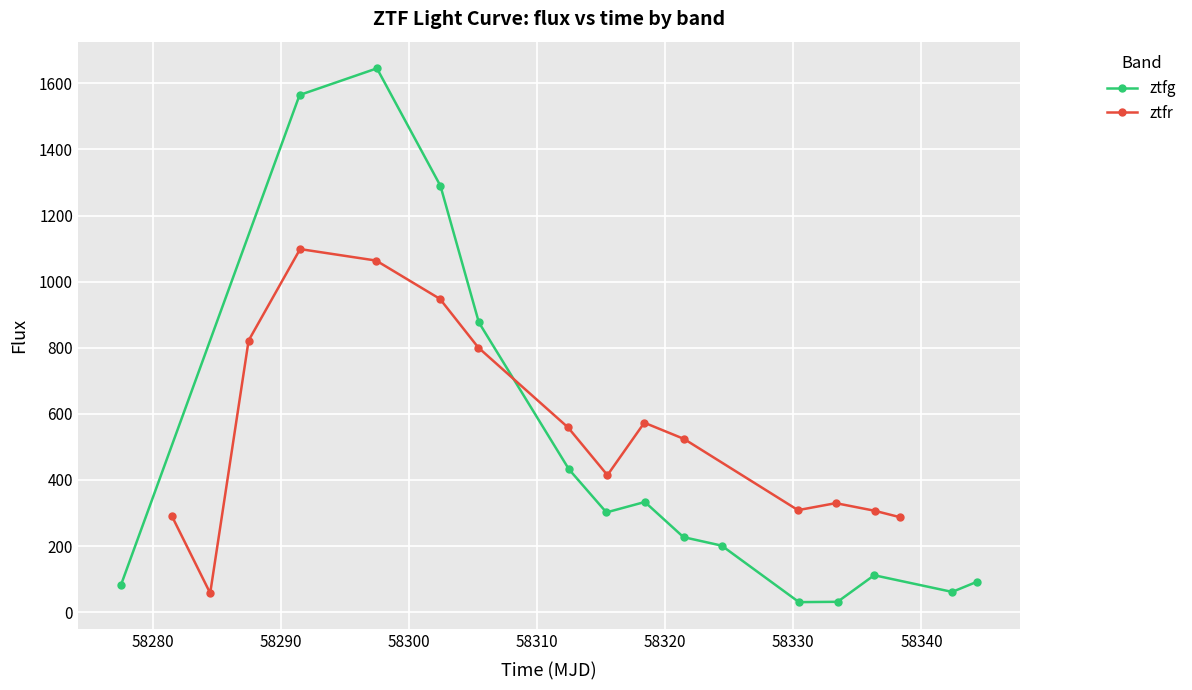

Which series has the largest total across all categories?

ztfr